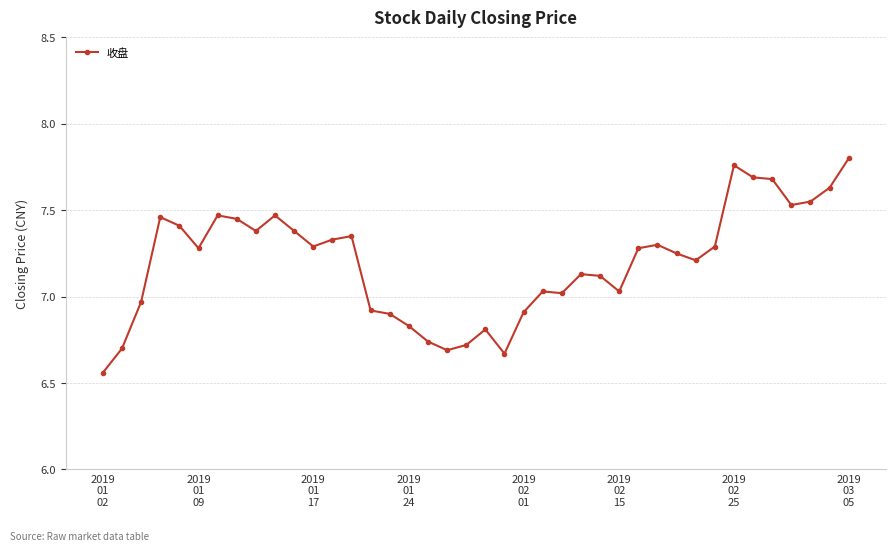

What is the value of the 9th point from the left?

7.4